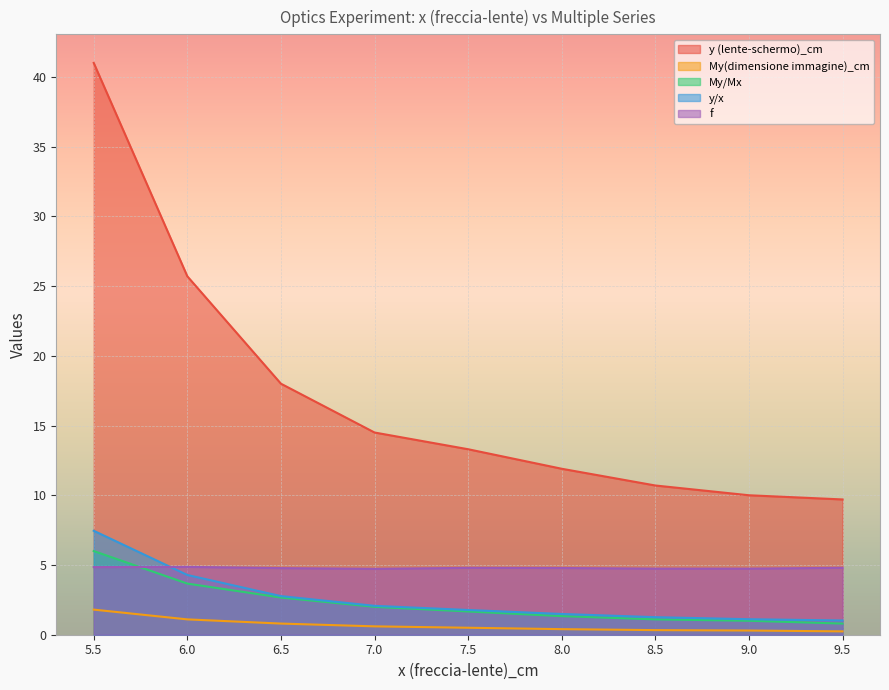

True or false: f has more than 0 points higher than both neighbors.

True